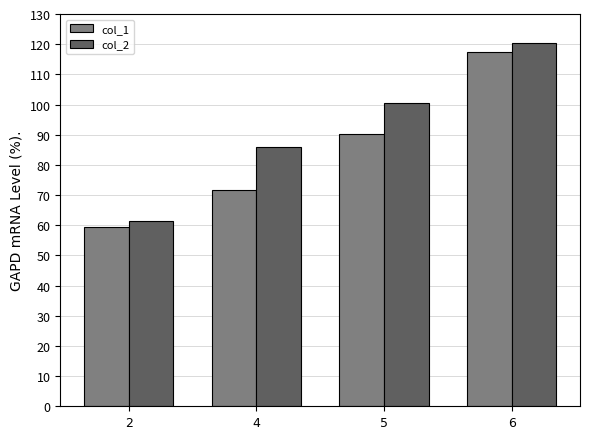

Rank the series by their average value, from highest to lowest.

col_2, col_1